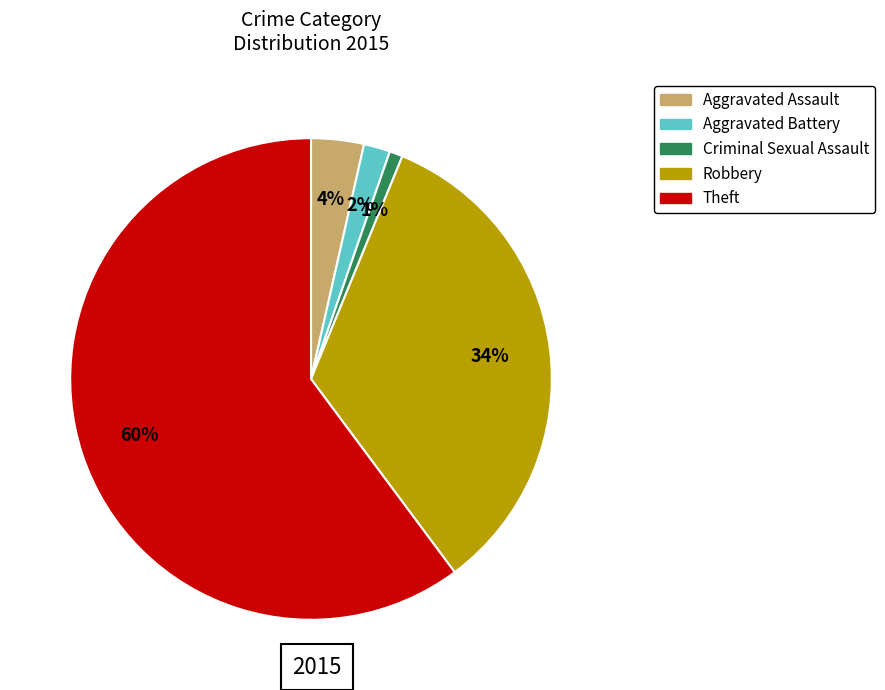

Which slice is the largest?

Theft